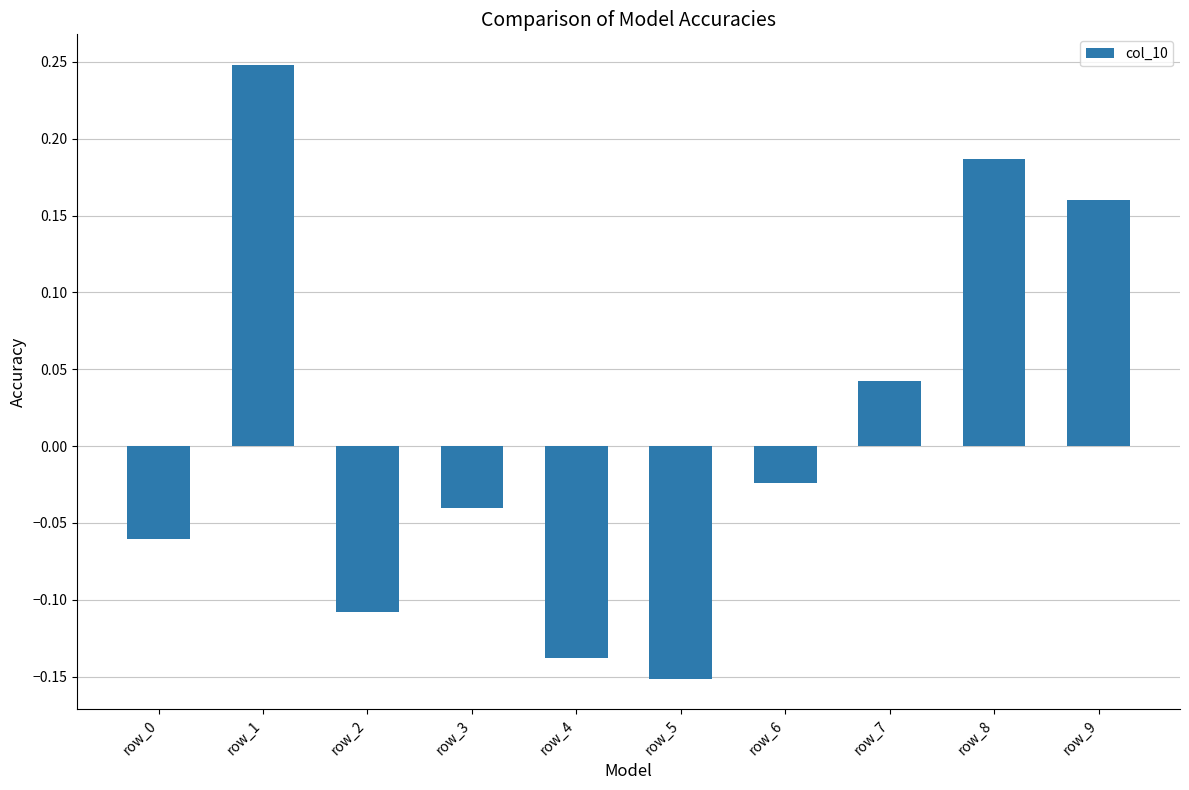

Which category has the highest value across all series?

row_1